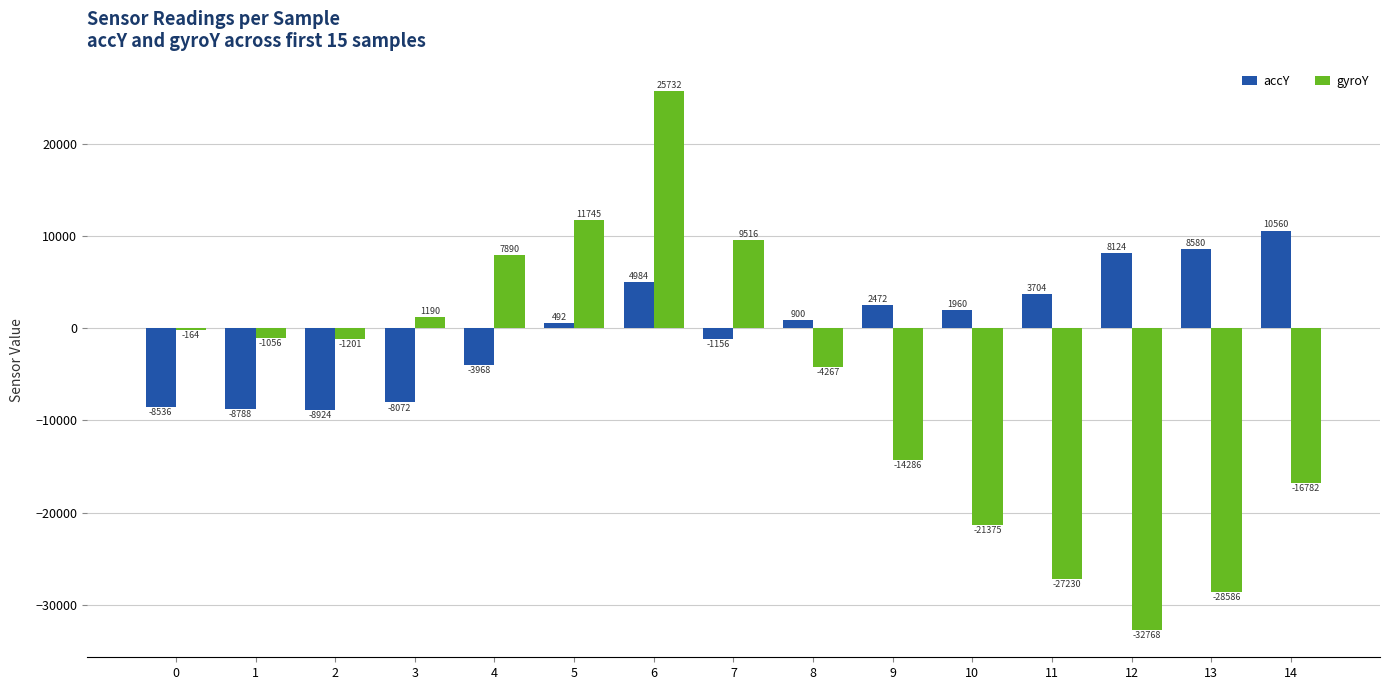

True or false: gyroY has a value of -164 at 0.

True